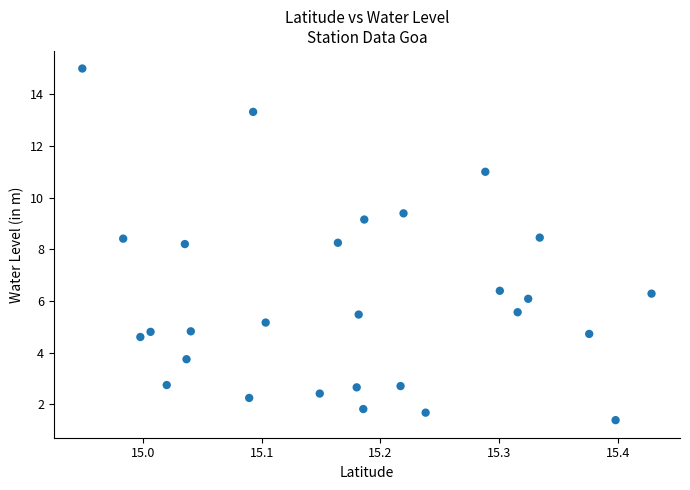

What is the range of Y values (max minus min)?

13.6